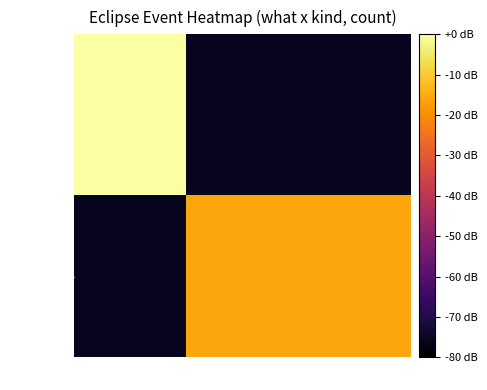

How many data points does each series have?

3